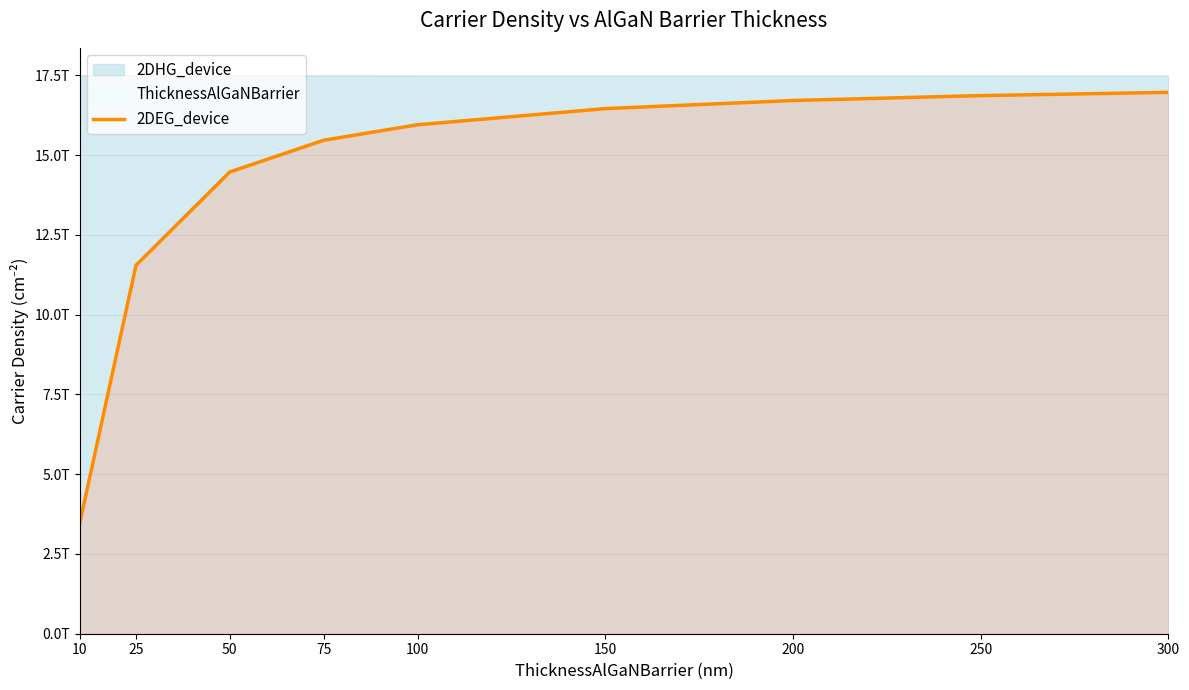

What is the sum of the values at 25 and 150?

27998098000000